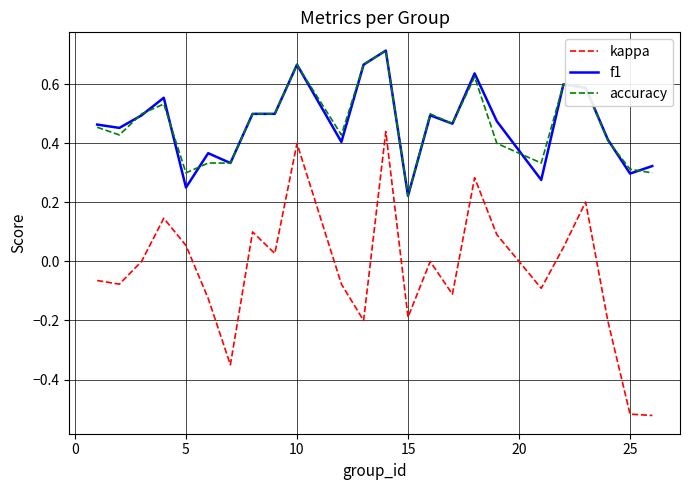

Count the accuracy values in the range 0 to 1.

24